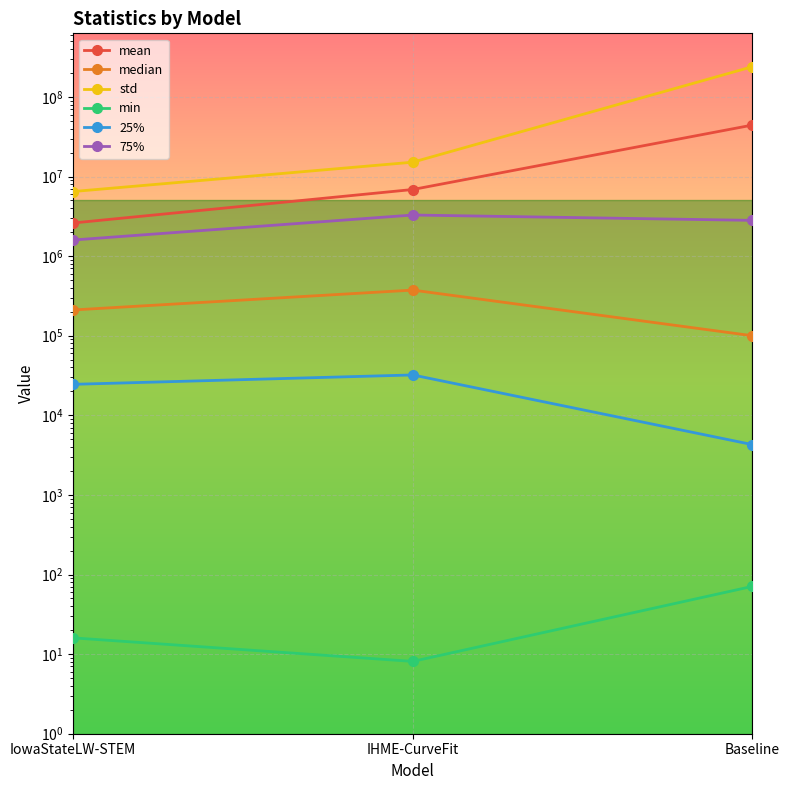

What are all the series names shown in the legend?

mean, median, std, min, 25%, 75%